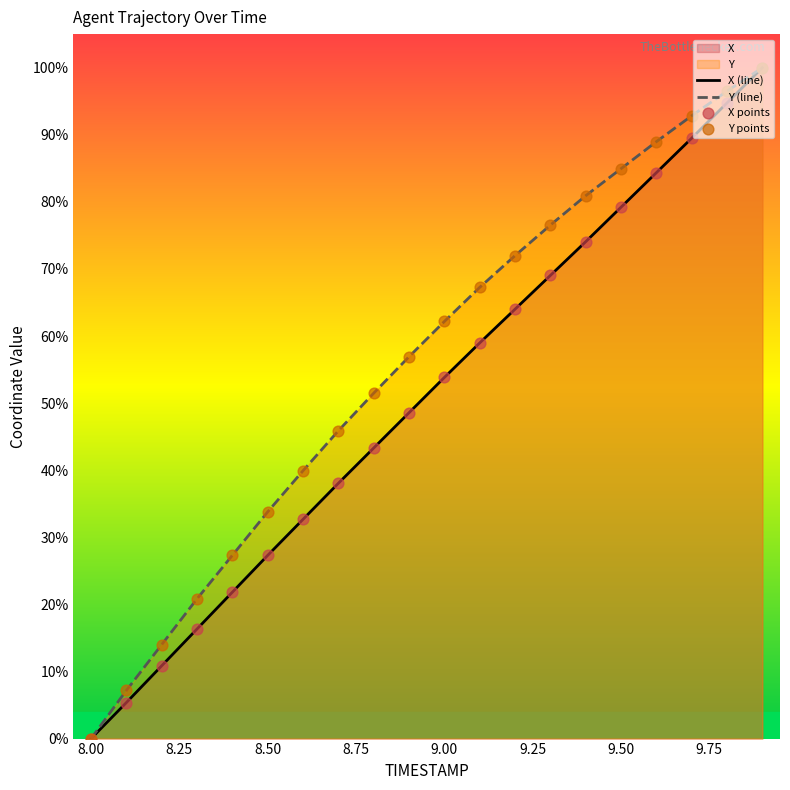

At how many categories does at least one series exceed 18?

17